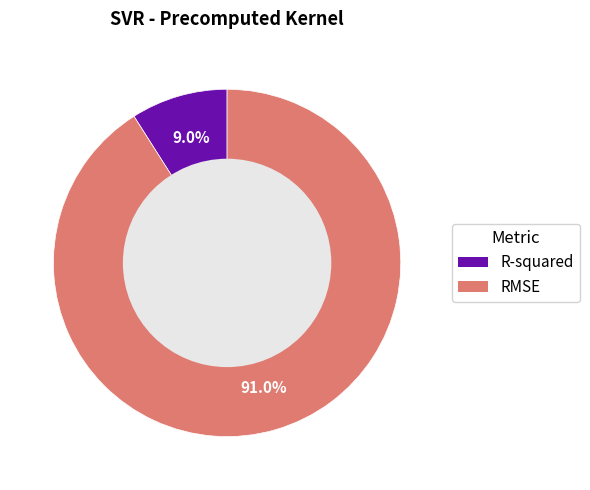

Rank the categories by value from lowest to highest.

R-squared, RMSE